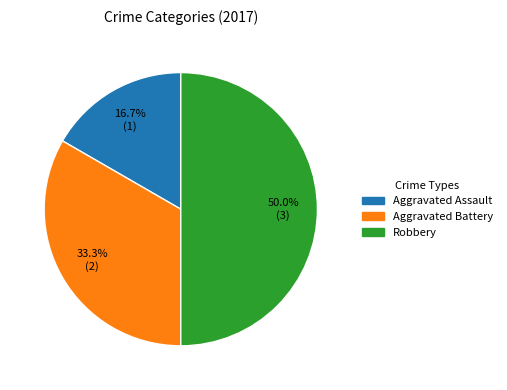

Does Aggravated Battery represent more than half of the total?

No